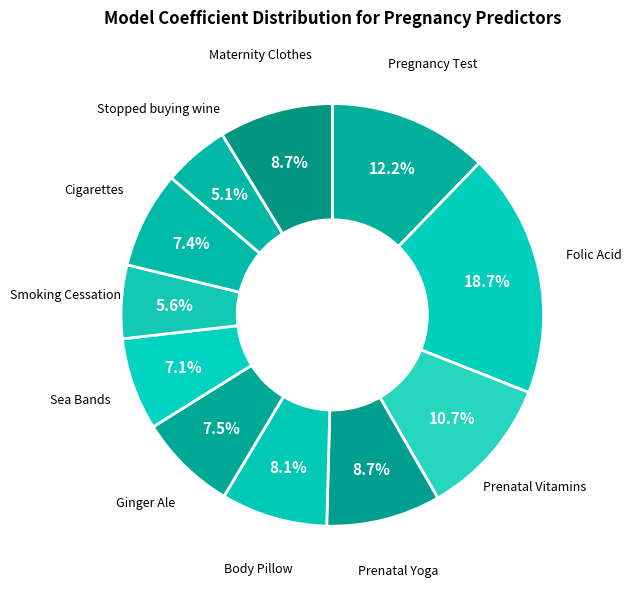

Count the number of slices in the pie.

11